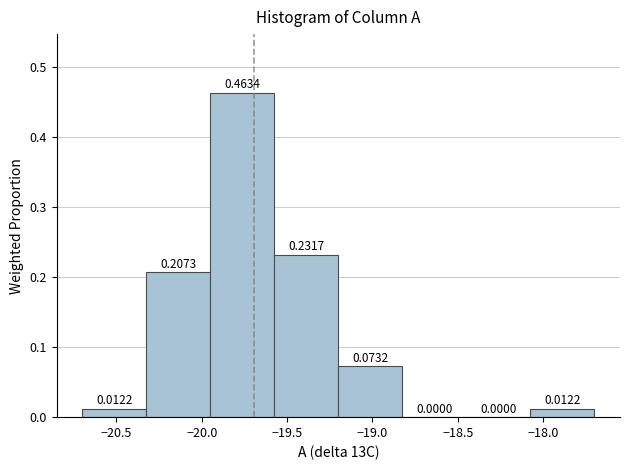

Reading left to right, transcribe this chart: for each bar, give the range it covers on the x-axis and its height. The bar edges are not printed on the chart, so give them approximately, as read against the axis.

-20.700 to -20.325: 0.0122
-20.325 to -19.950: 0.2073
-19.950 to -19.575: 0.4634
-19.575 to -19.200: 0.2317
-19.200 to -18.825: 0.0732
-18.825 to -18.450: 0.0000
-18.450 to -18.075: 0.0000
-18.075 to -17.700: 0.0122